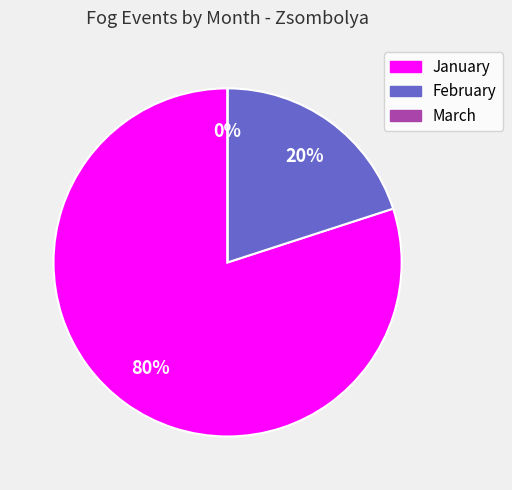

What is the largest slice in the pie chart?

January